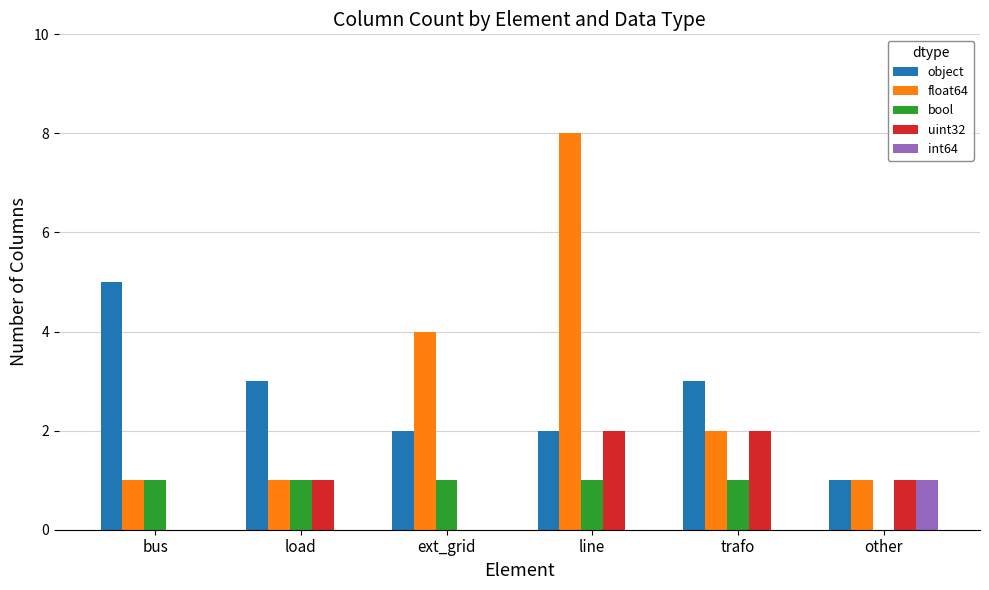

What is the approximate value of float64 at ext_grid?

4